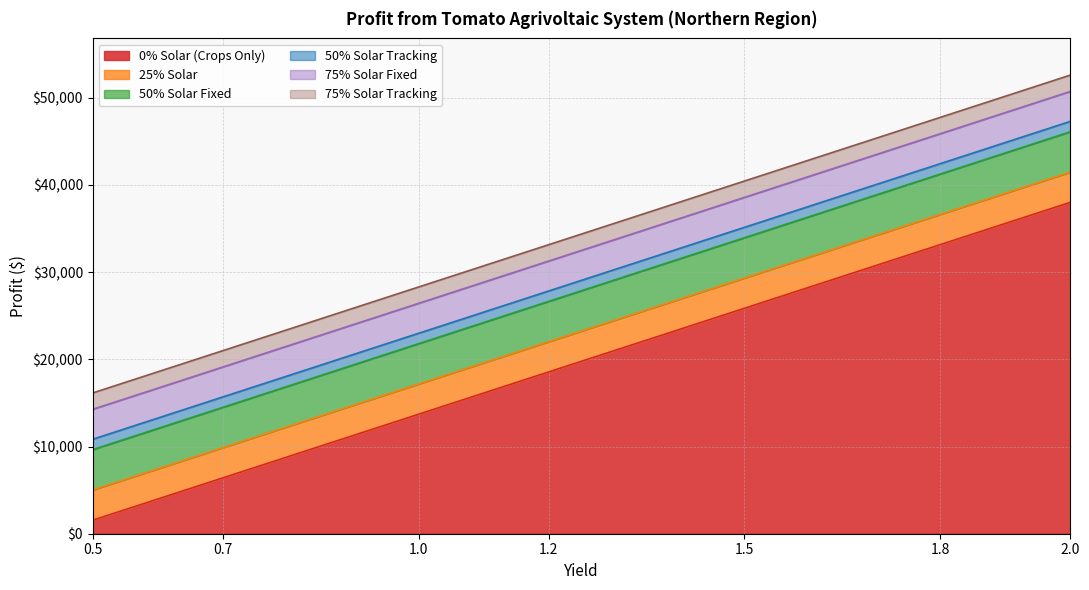

What is the minimum value for 0% Solar (Crops Only)?

1549.4